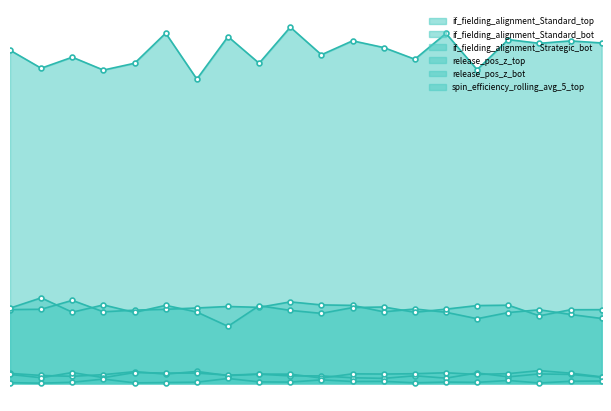

Is it true that release_pos_z_bot equals 5.9 at 777362?

True